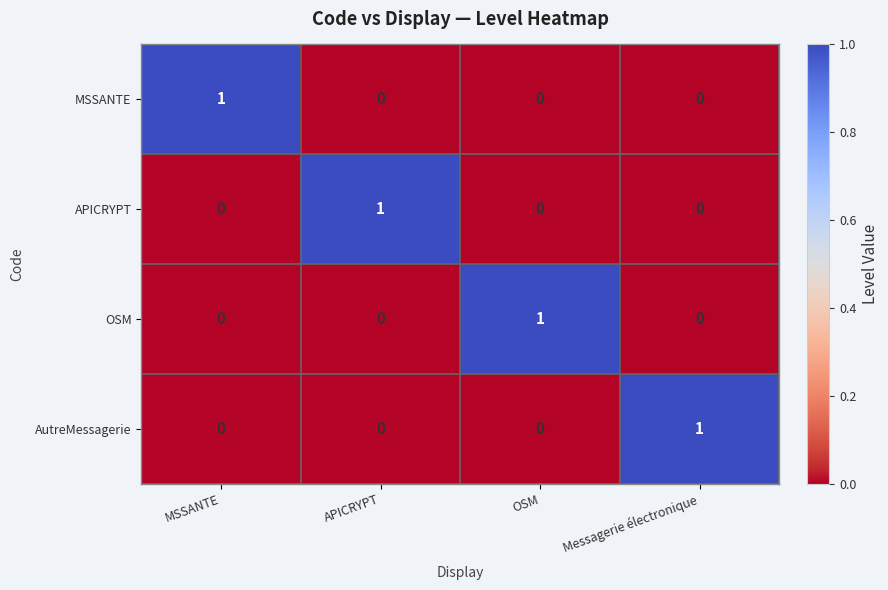

Which category has the highest value in the MSSANTE series?

MSSANTE